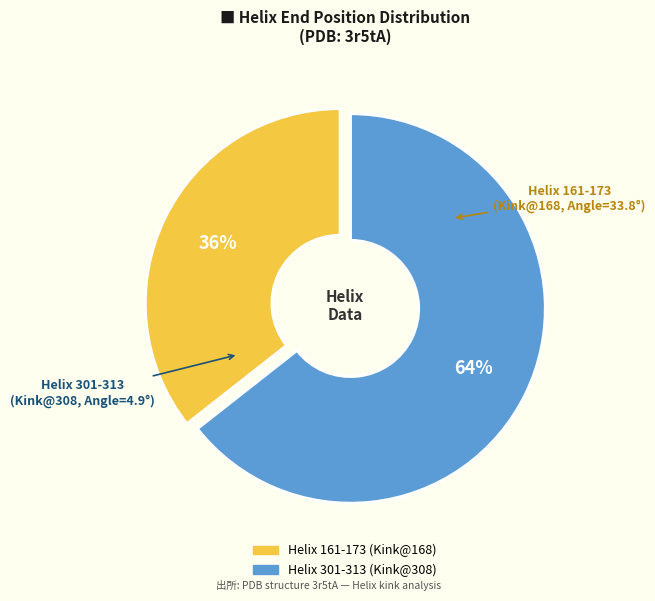

To the nearest percent, what portion does Helix 301-313 (Kink@308) represent?

64%